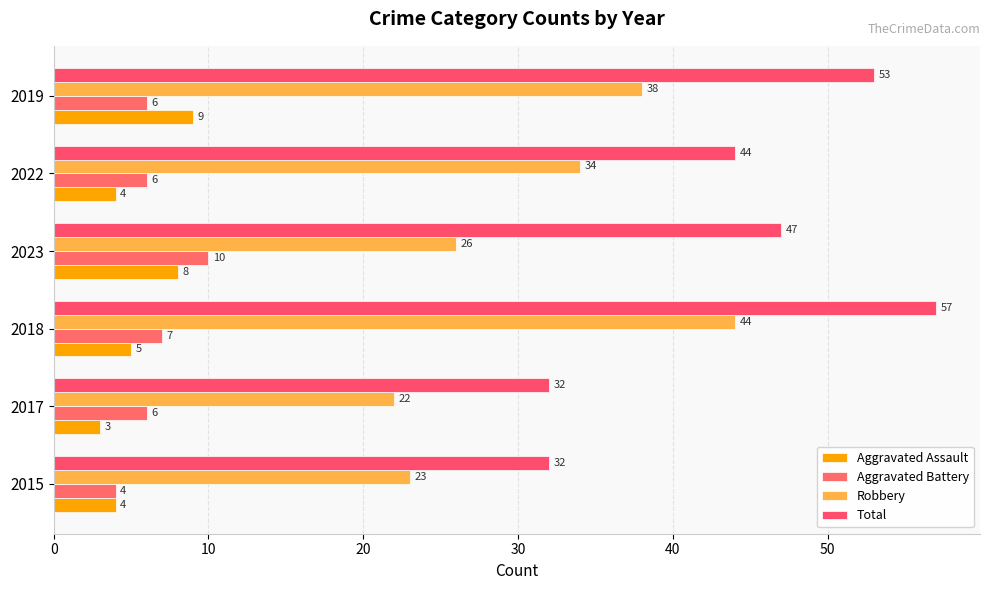

What is the average value of the Aggravated Battery series?

6